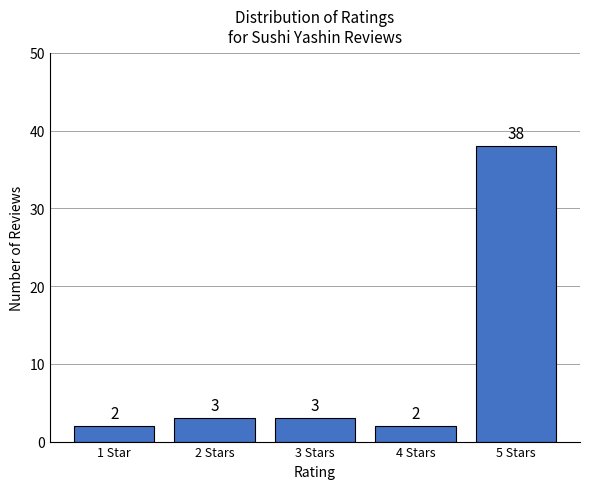

What value does the data have at 2 Stars?

3